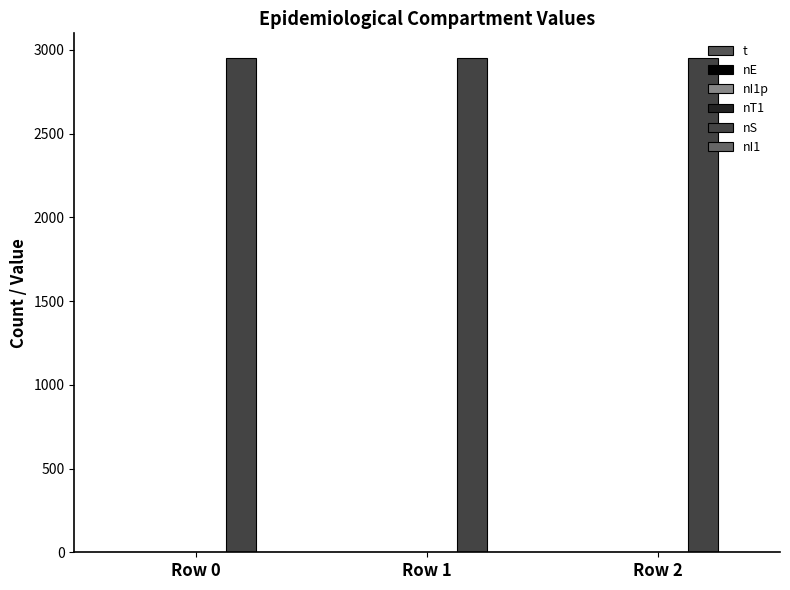

What is the difference between the maximum and minimum values in the nE series?

1.0